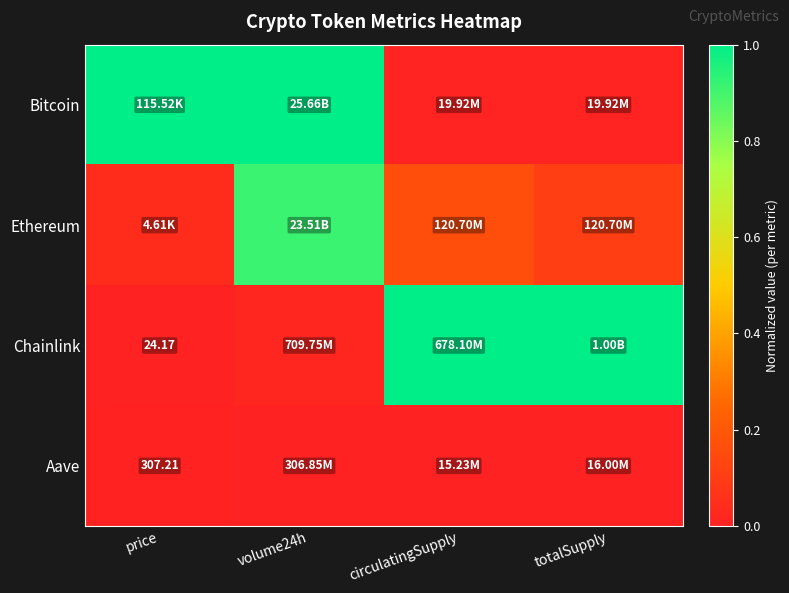

Where is Bitcoin nearest to the value 0?

totalSupply